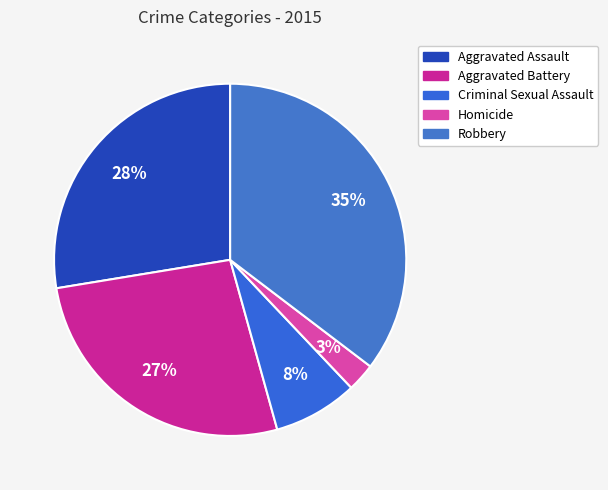

To the nearest percent, what is the average slice percentage?

20%